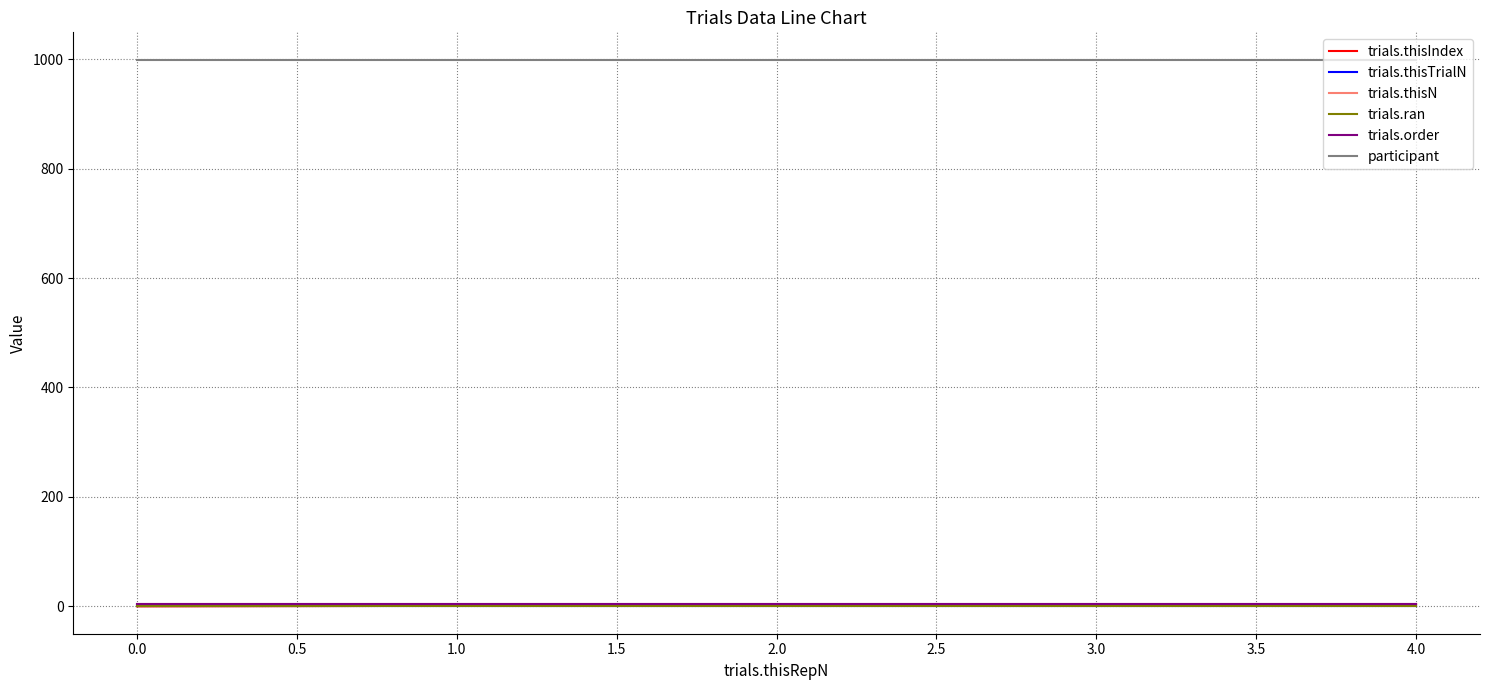

Which series has the largest total across all categories?

participant